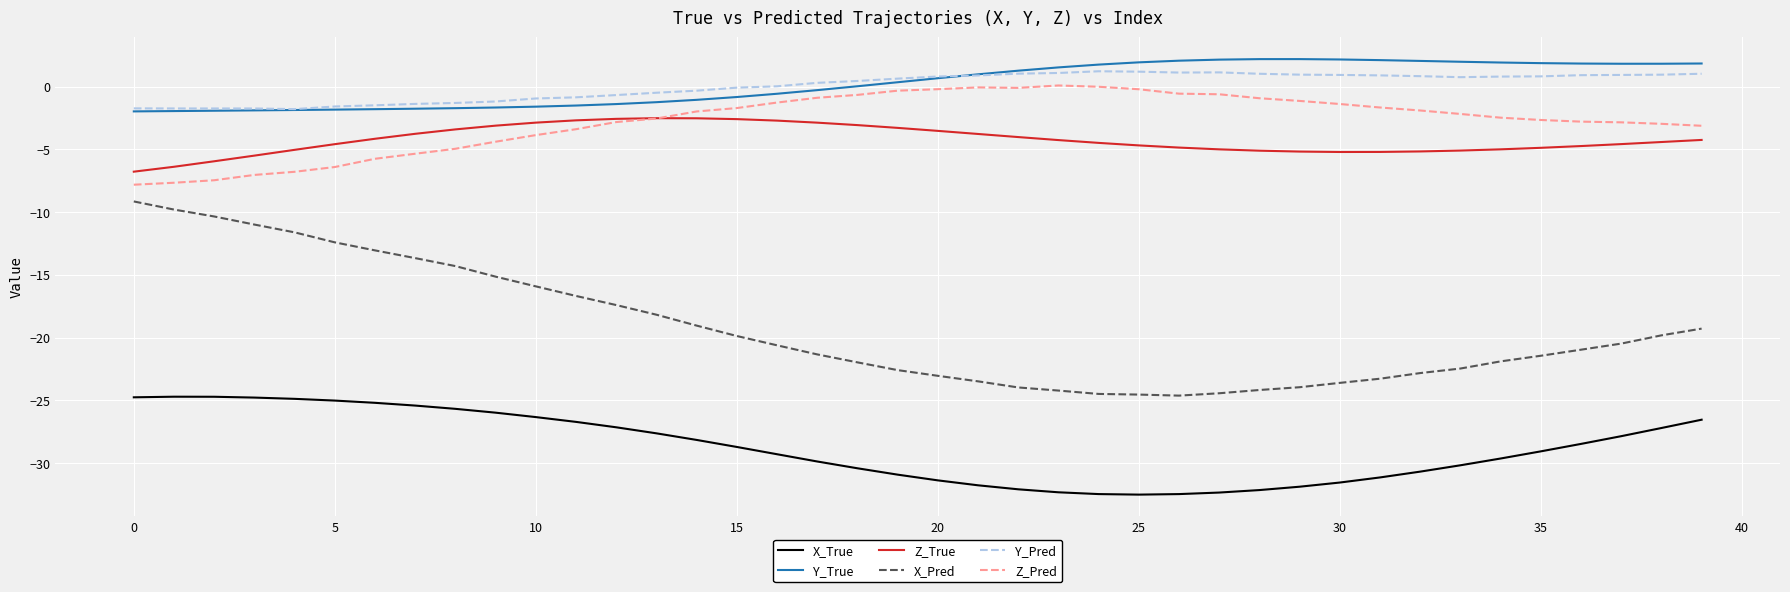

True or false: X_Pred and Z_Pred cross at least once.

False